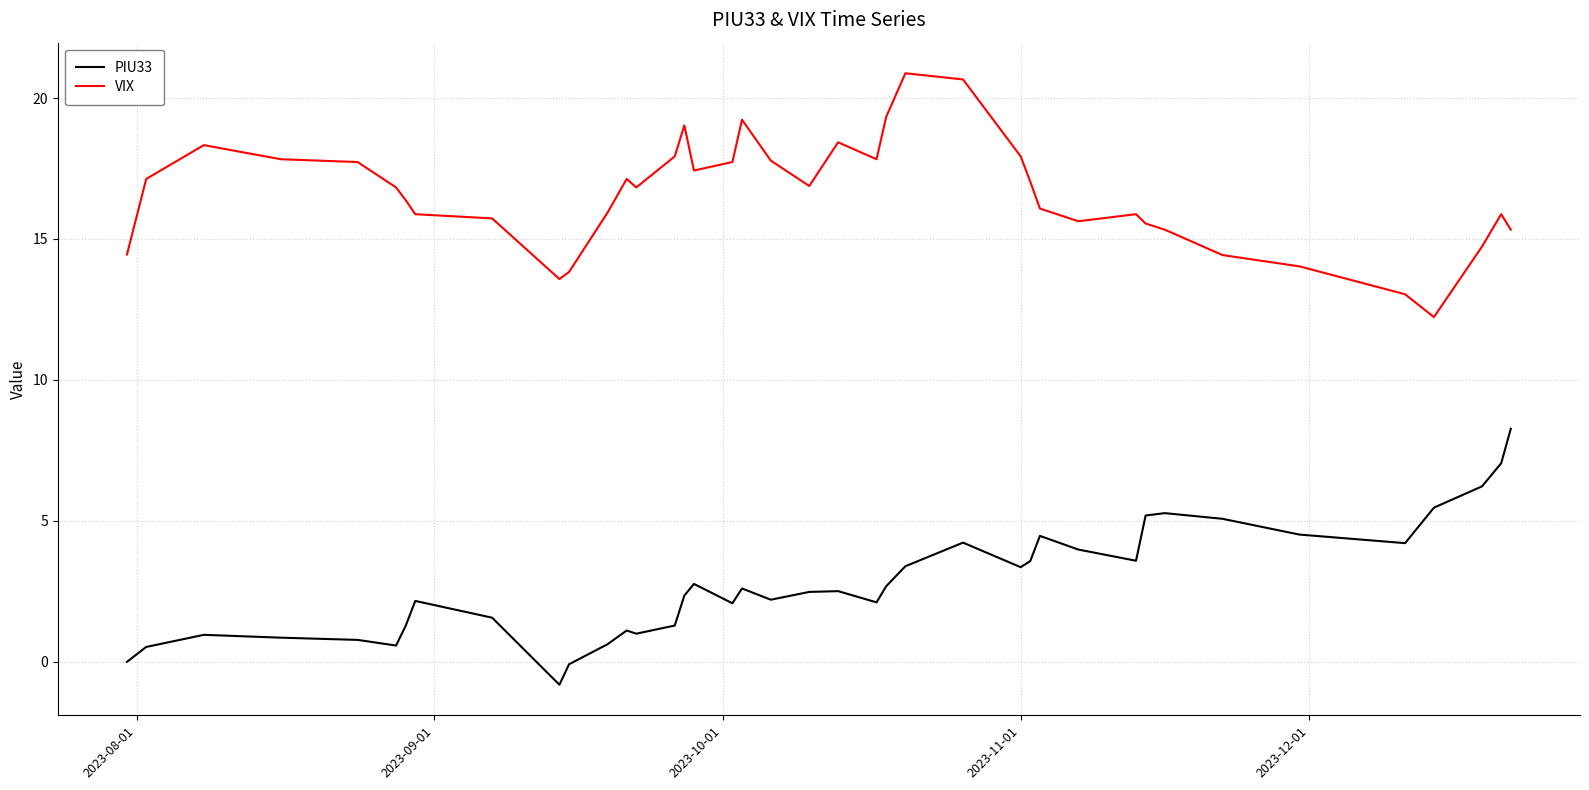

Which series has the largest total across all categories?

VIX